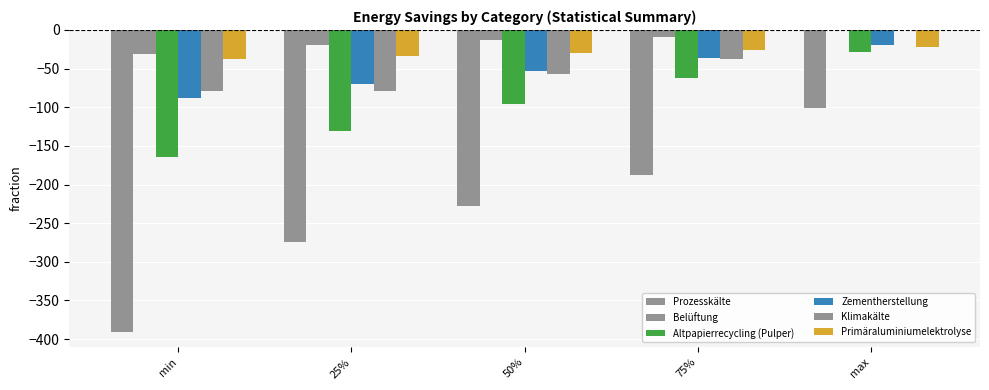

The value of Altpapierrecycling (Pulper) at 50% is -27.3. True or false?

False